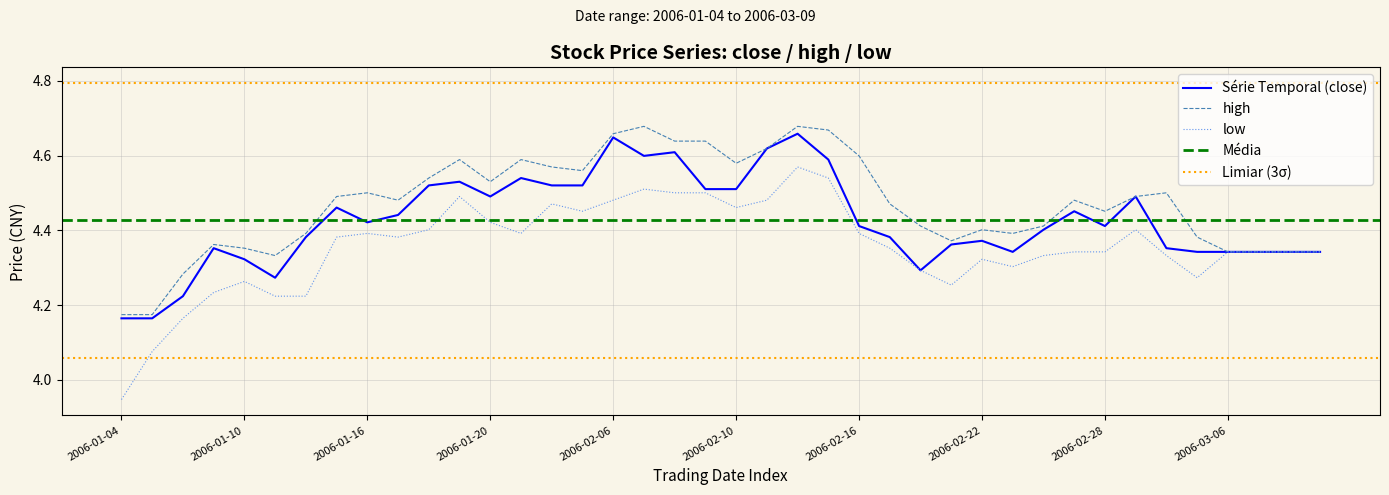

What is the highest value of the close series?

4.7